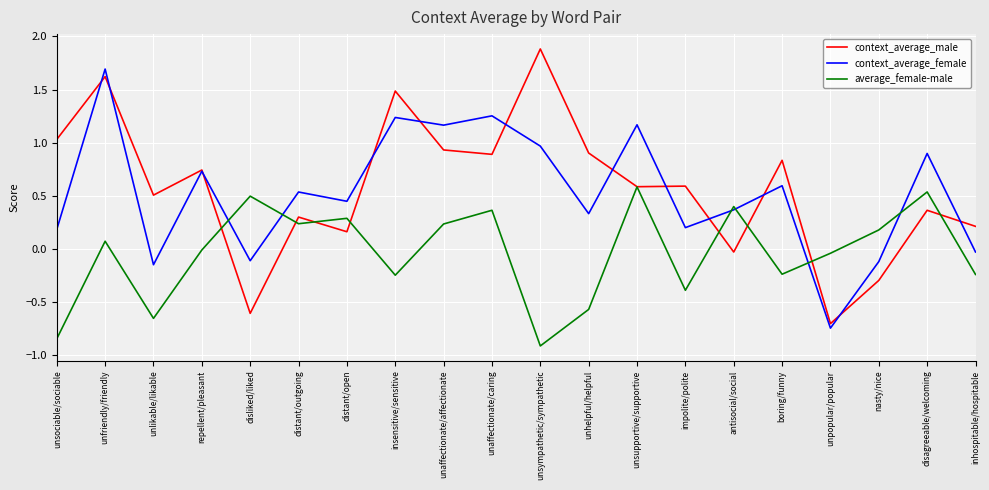

At how many categories does at least one series exceed 1?

7